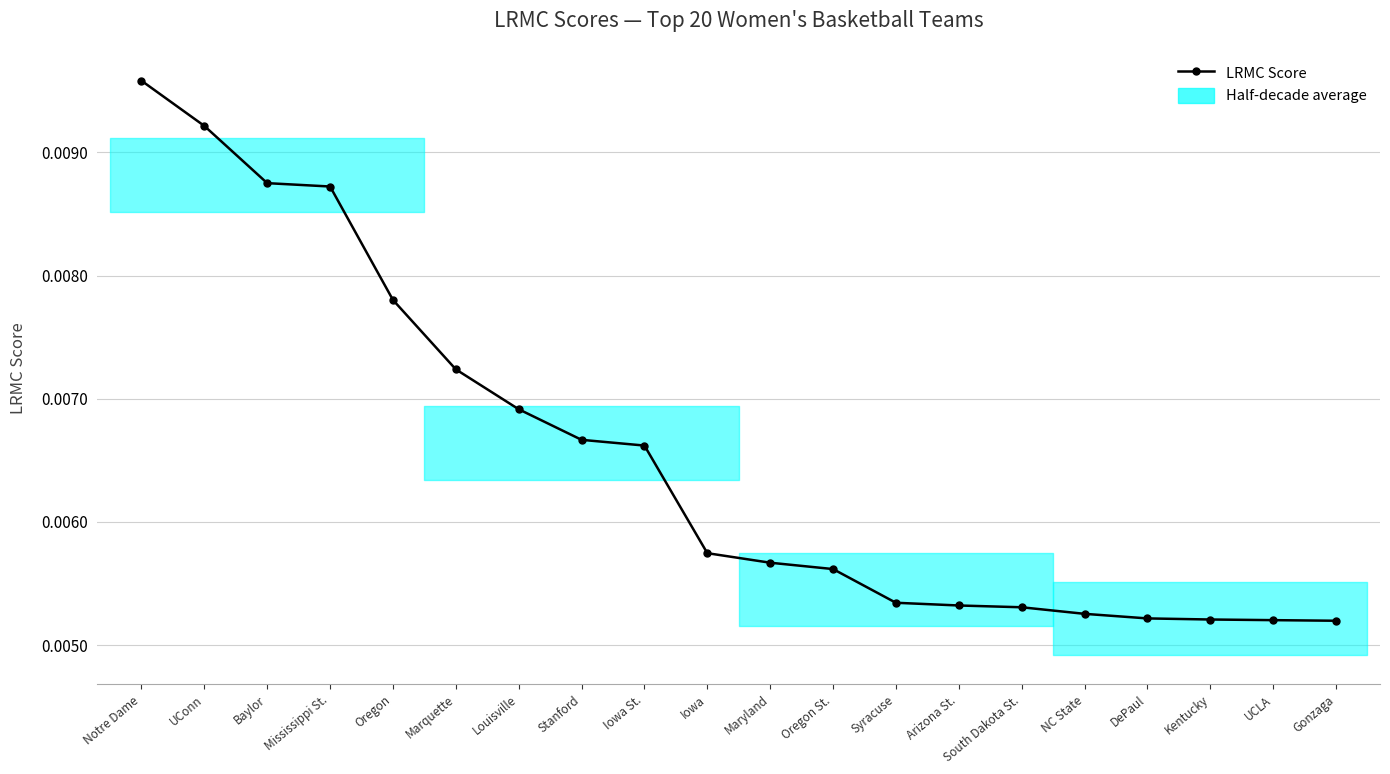

Which category has the highest value across all series?

Notre Dame